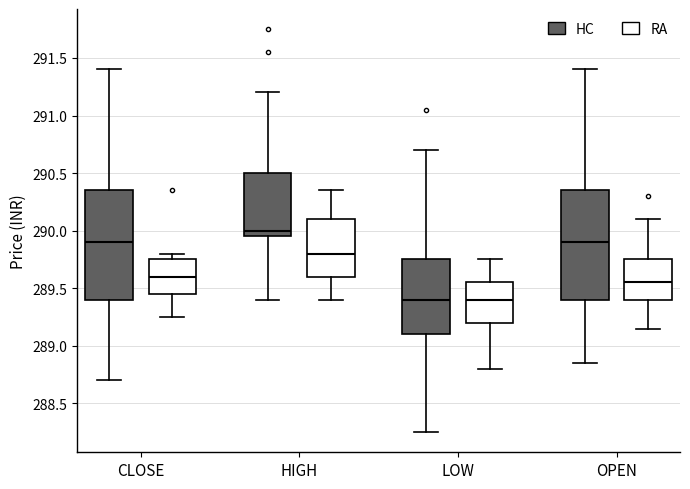

Reading left to right, transcribe this box plot: for each box, give where its median line is, the range the box spans, and where its two whiskers end, as read against the y-axis. The values are not printed on the chart, so give them approximately, as read against the axis.

CLOSE (HC): median 289.90, box 289.40 to 290.35, whiskers 288.70 to 291.40
CLOSE (RA): median 289.60, box 289.45 to 289.75, whiskers 289.25 to 289.80
HIGH (HC): median 290.00, box 289.95 to 290.50, whiskers 289.40 to 291.20
HIGH (RA): median 289.80, box 289.60 to 290.10, whiskers 289.40 to 290.35
LOW (HC): median 289.40, box 289.10 to 289.75, whiskers 288.25 to 290.70
LOW (RA): median 289.40, box 289.20 to 289.55, whiskers 288.80 to 289.75
OPEN (HC): median 289.90, box 289.40 to 290.35, whiskers 288.85 to 291.40
OPEN (RA): median 289.55, box 289.40 to 289.75, whiskers 289.15 to 290.10